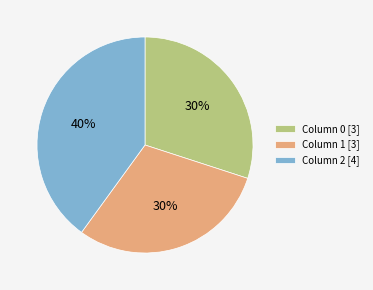

Between Column 2 [4] and Column 0 [3], which is larger?

Column 2 [4]